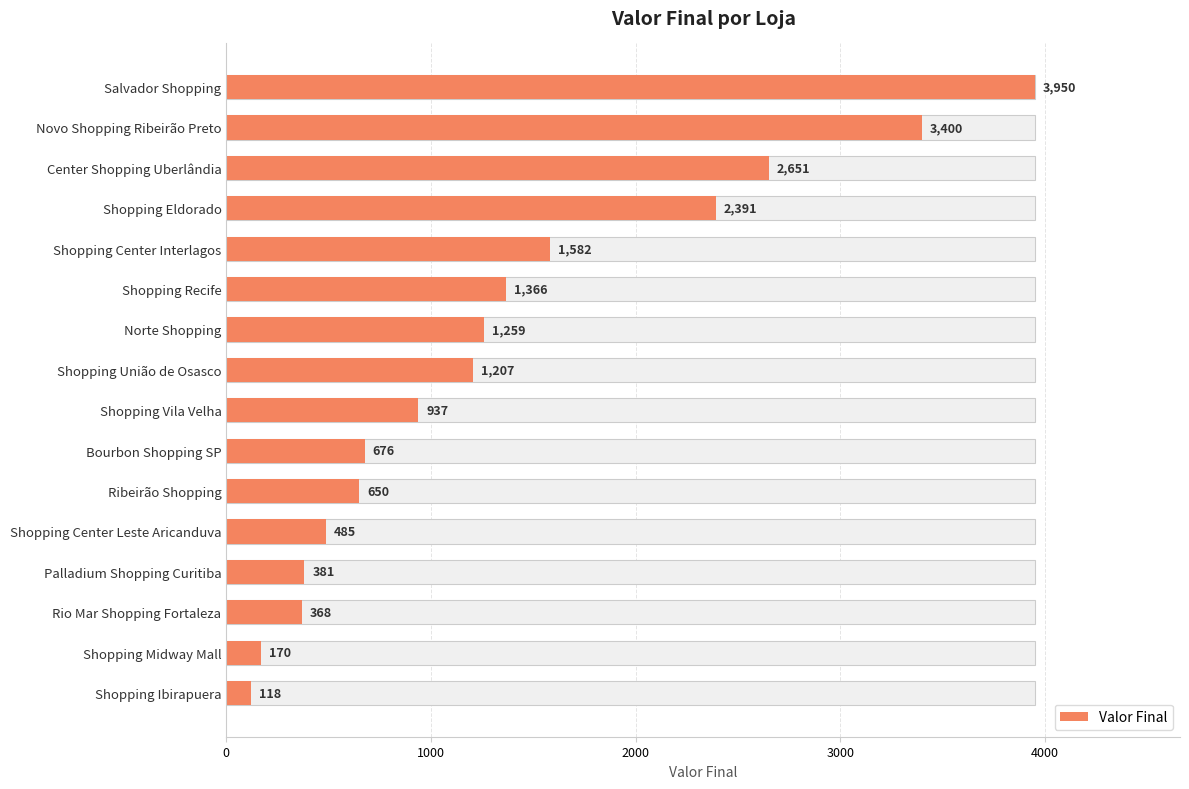

Are the bars grouped side by side (vs. stacked)?

No